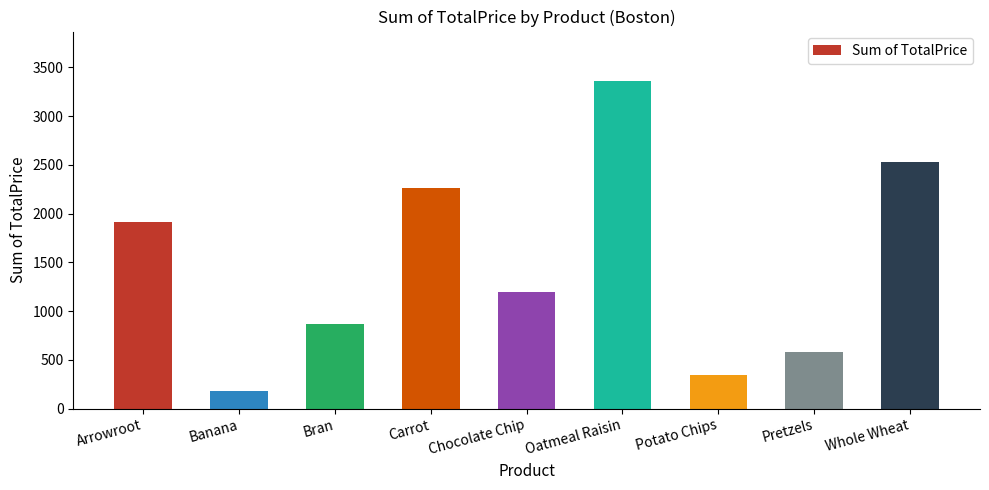

The chart shows a value of 5633.1 at Oatmeal Raisin. True or false?

False